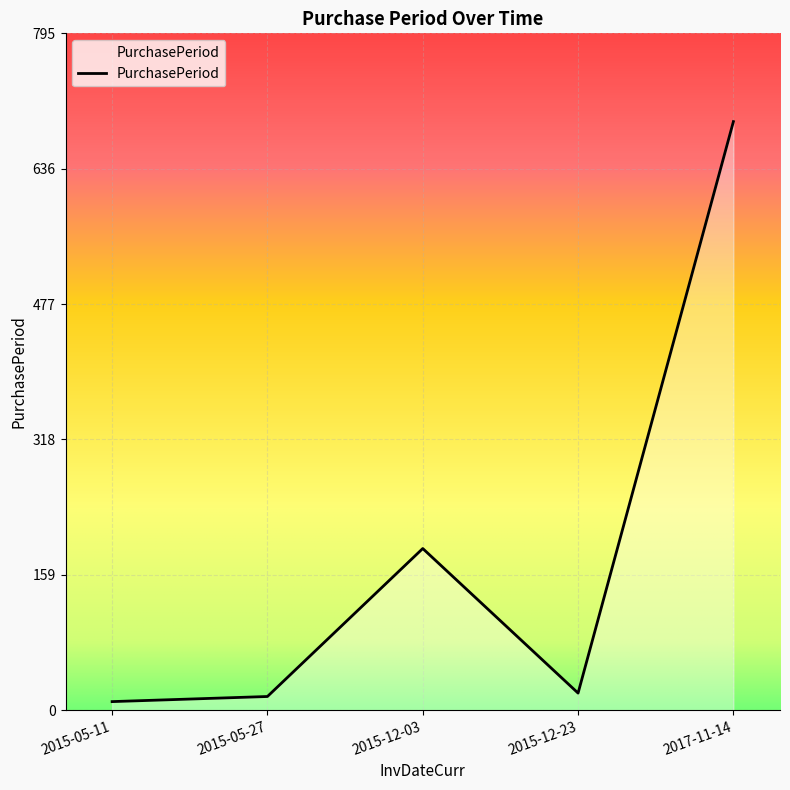

At which label is the value closest to 351?

2015-12-03